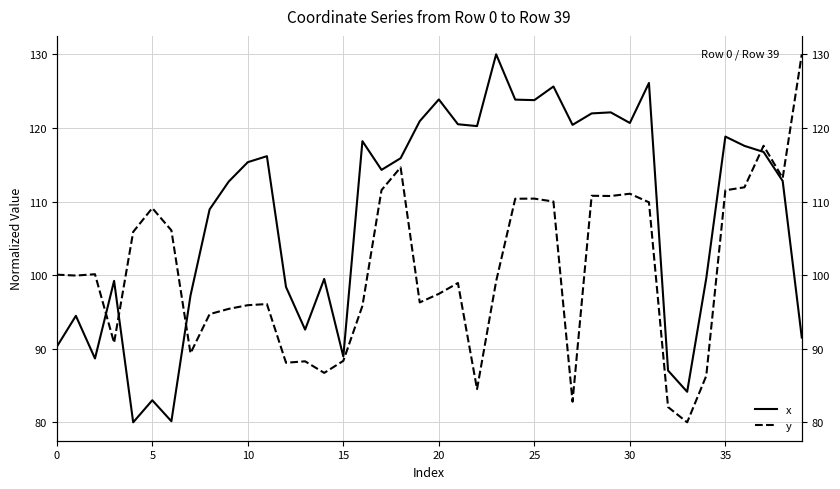

How many lines are shown in the chart?

2